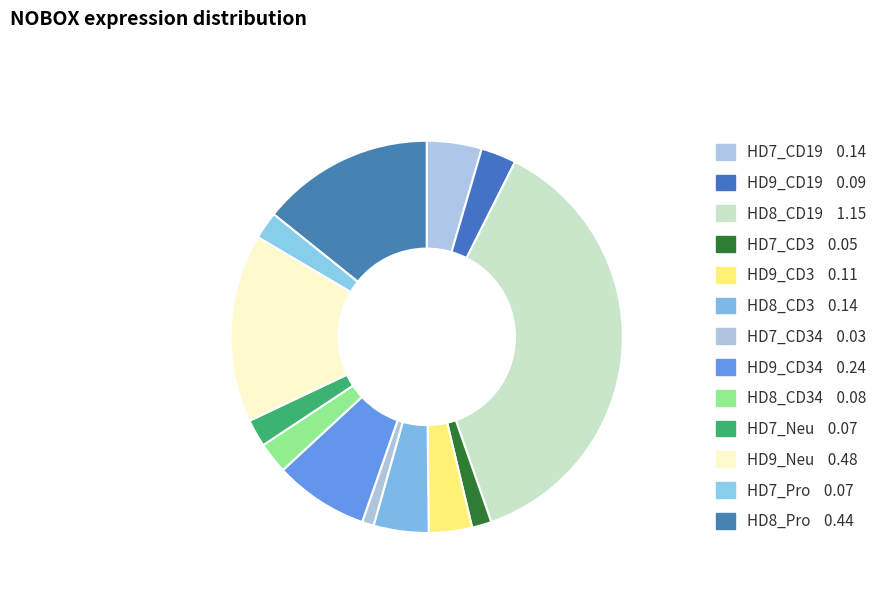

What is the largest slice in the pie chart?

HD8_CD19